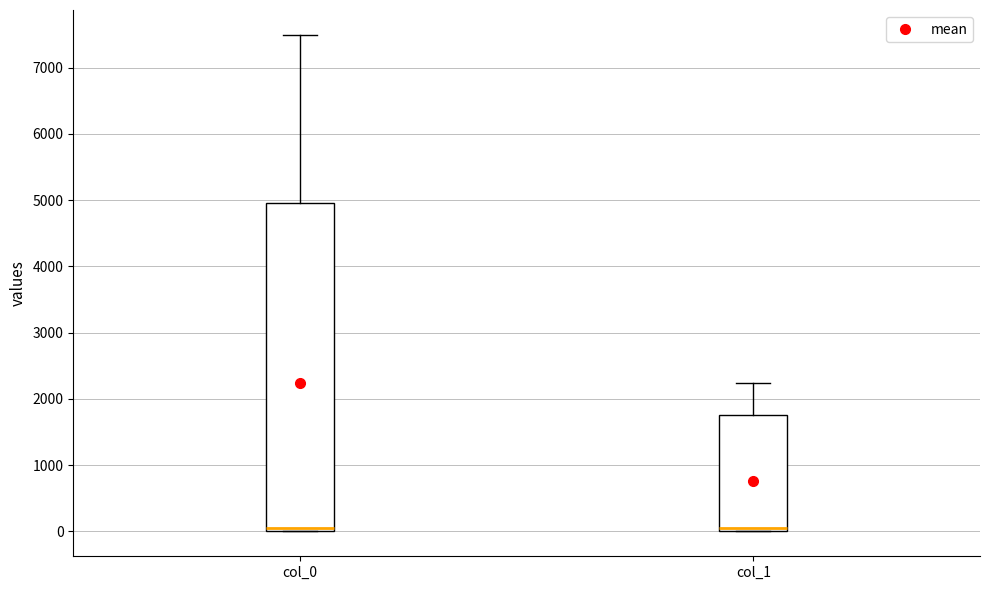

Reading left to right, transcribe this box plot: for each box, give where its median line is, the range the box spans, and where its two whiskers end, as read against the y-axis. The values are not printed on the chart, so give them approximately, as read against the axis.

col_0: median 0 (just above the box's lower edge), box 0 to 5000, whiskers 0 to 7500
col_1: median 100, box 0 to 1800, whiskers 0 to 2200